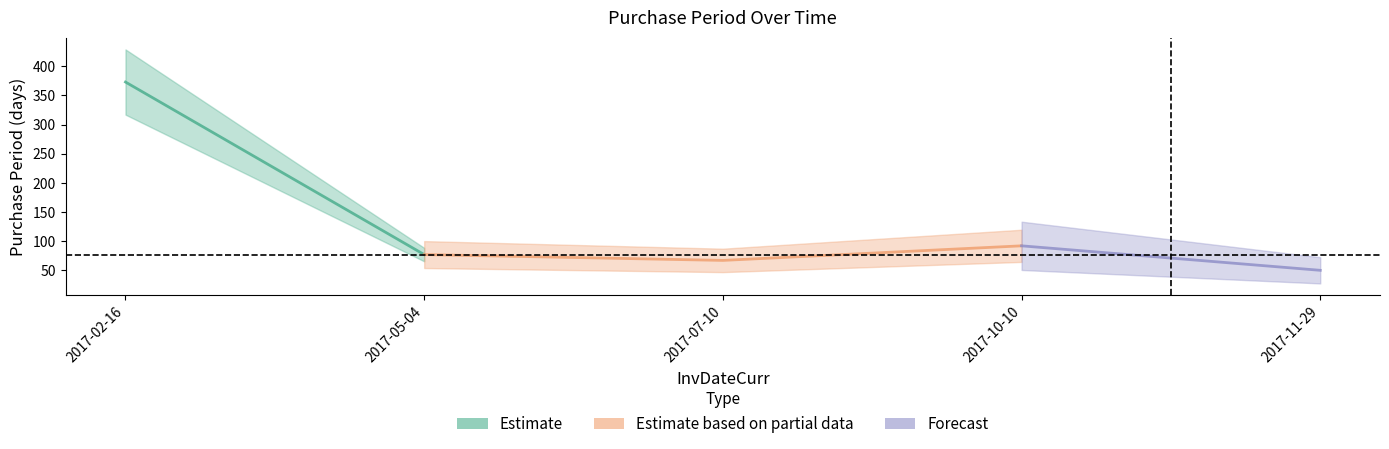

Where does the data first go above 77?

2017-02-16